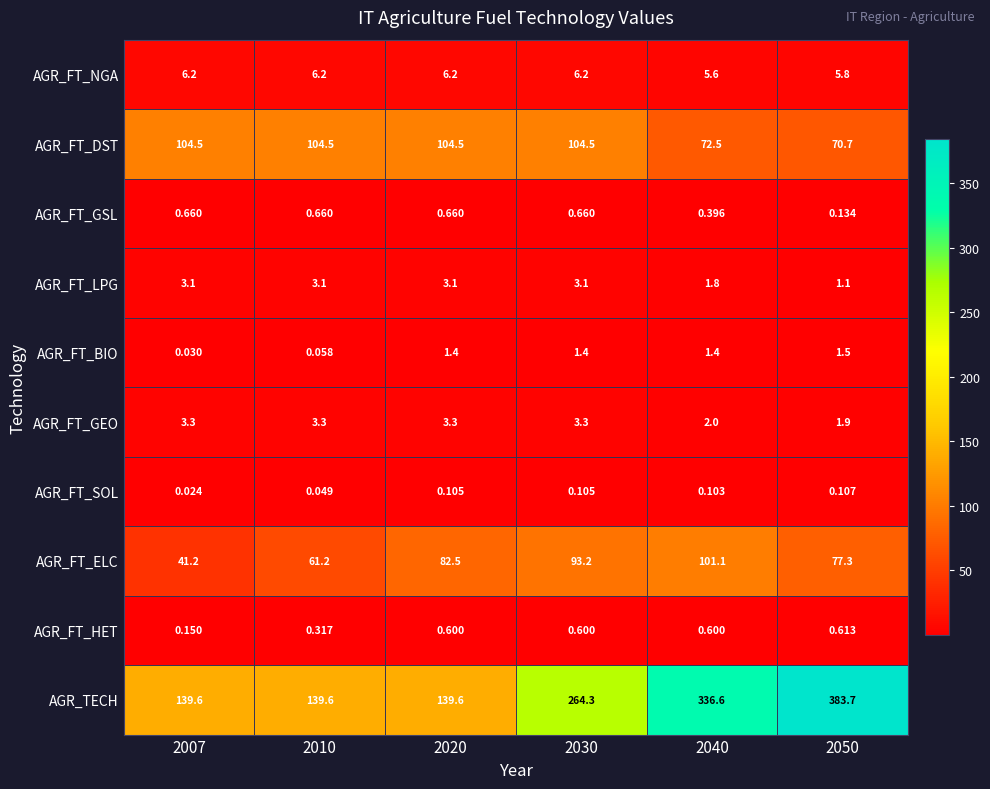

List the series in order of their peak value, highest first.

AGR_TECH, AGR_FT_DST, AGR_FT_ELC, AGR_FT_NGA, AGR_FT_GEO, AGR_FT_LPG, AGR_FT_BIO, AGR_FT_GSL, AGR_FT_HET, AGR_FT_SOL